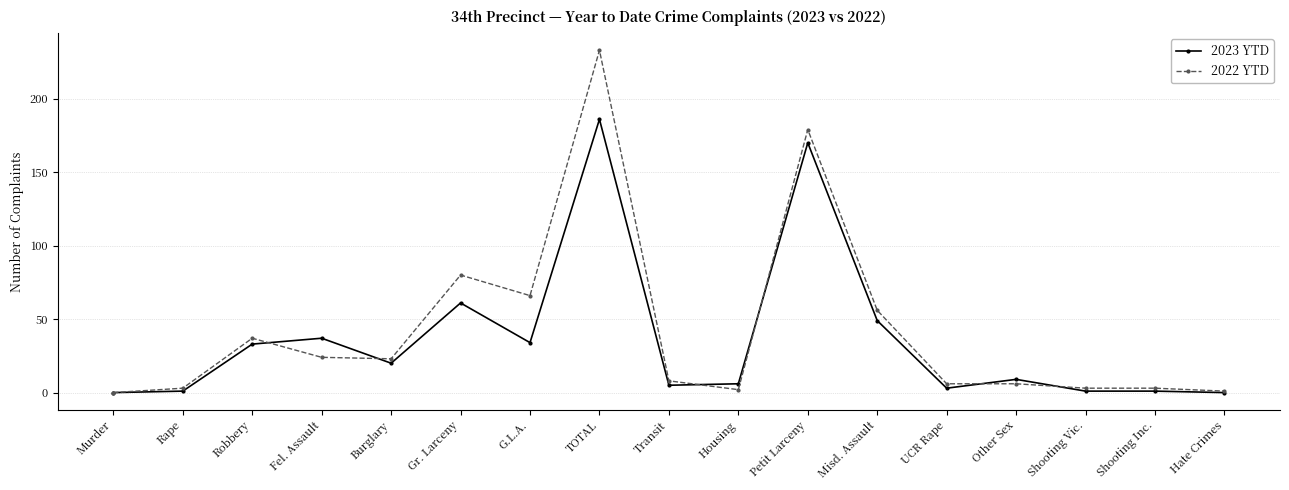

The 2022 YTD series shows 2 at Housing. True or false?

True